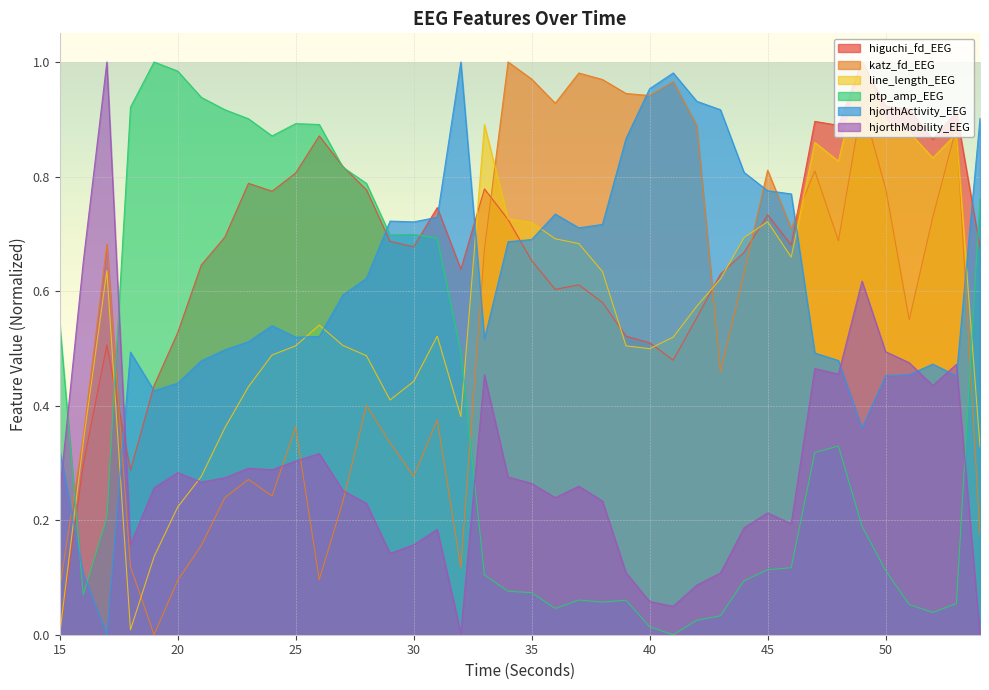

Is the value of hjorthMobility_EEG at 42 greater than the value of higuchi_fd_EEG at 42?

No